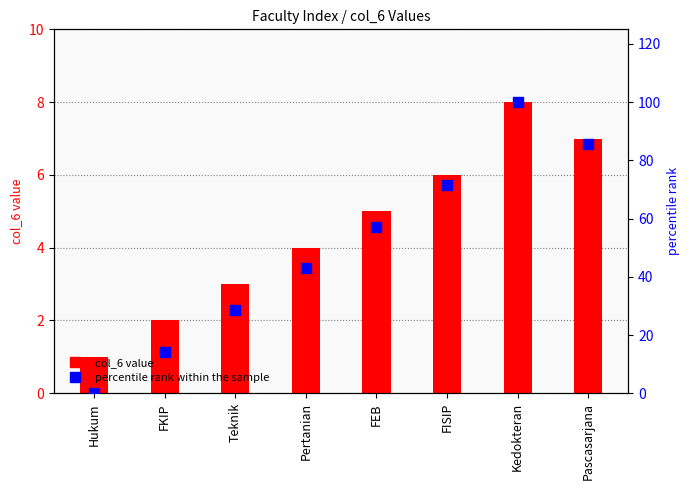

At which category is the sum across all series the highest?

Kedokteran